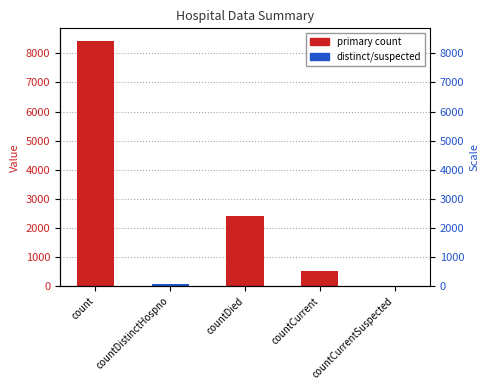

The value at countCurrent is 506. True or false?

True